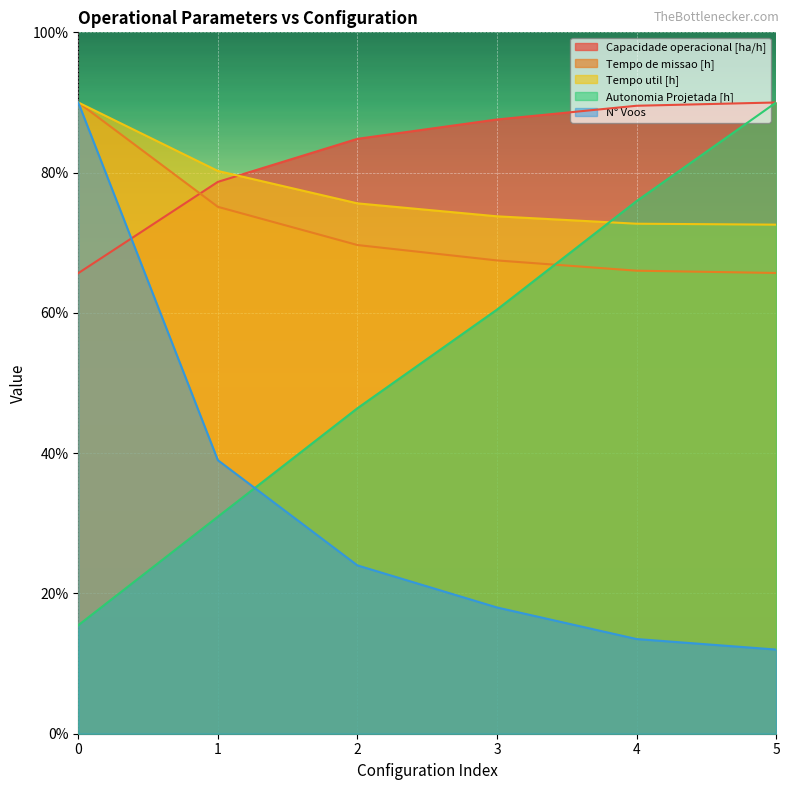

Reading right to left, transcribe all the data shown in this chart.

Capacidade operacional [ha/h]: 5=54.0	4=53.7	3=52.5	2=50.9	1=47.2	0=39.4
Tempo de missao [h]: 5=39.4	4=39.6	3=40.5	2=41.8	1=45.1	0=54.0
Tempo util [h]: 5=43.5	4=43.6	3=44.3	2=45.4	1=48.1	0=54.0
Autonomia Projetada [h]: 5=54.0	4=45.6	3=36.3	2=27.8	1=18.6	0=9.3
N° Voos: 5=7.2	4=8.1	3=10.8	2=14.4	1=23.4	0=54.0